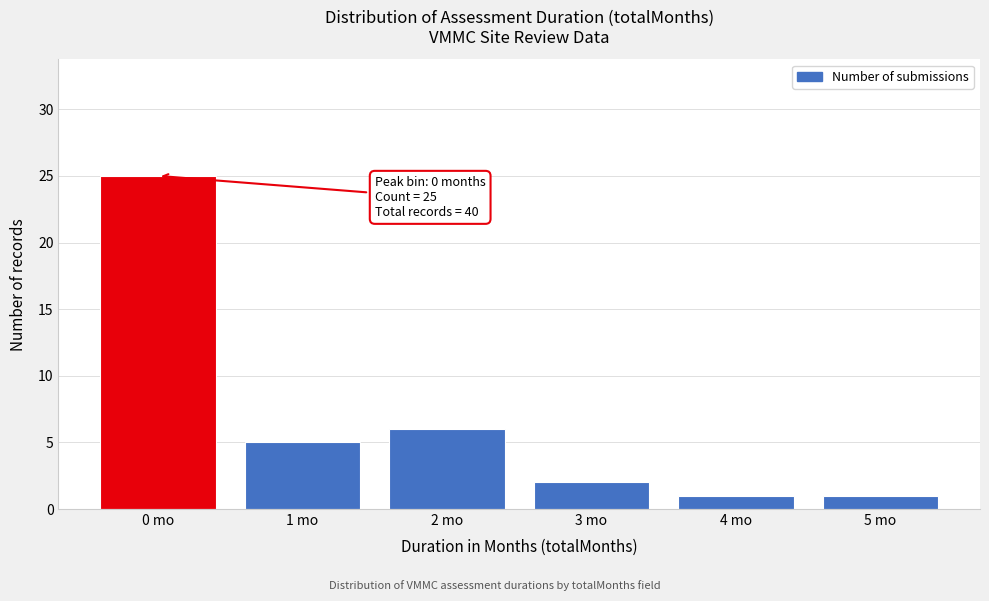

Reading left to right, extract all data points from this chart.

0 mo=25	1 mo=5	2 mo=6	3 mo=2	4 mo=1	5 mo=1